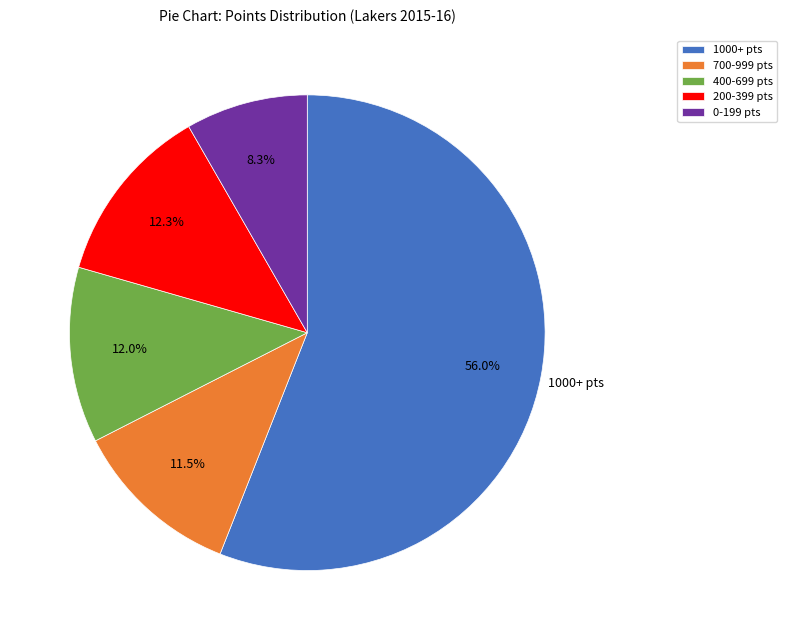

Does any single category account for the majority?

Yes